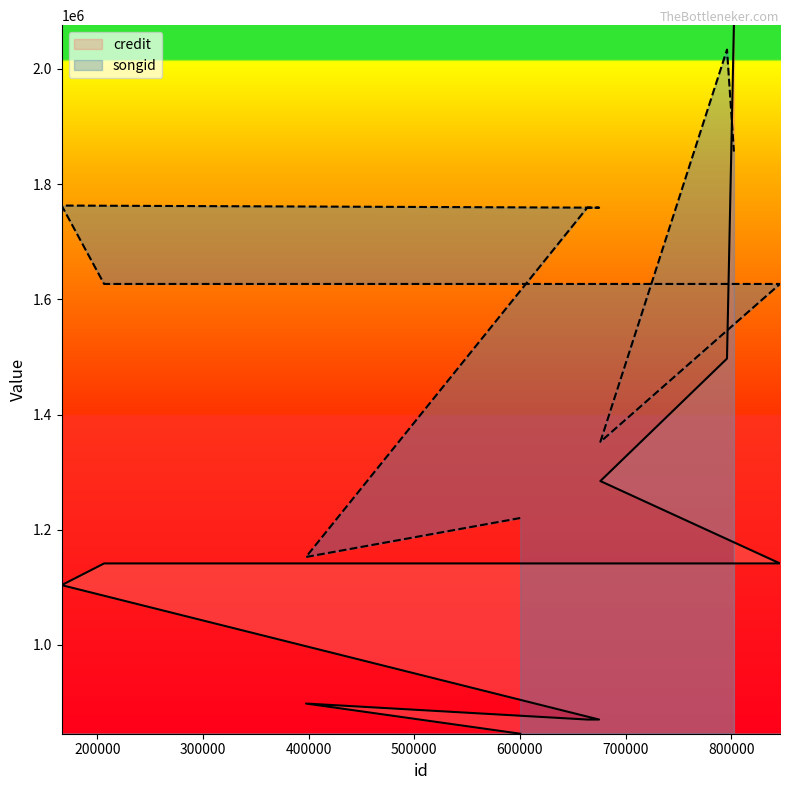

How many interior local valleys does the songid series have?

2